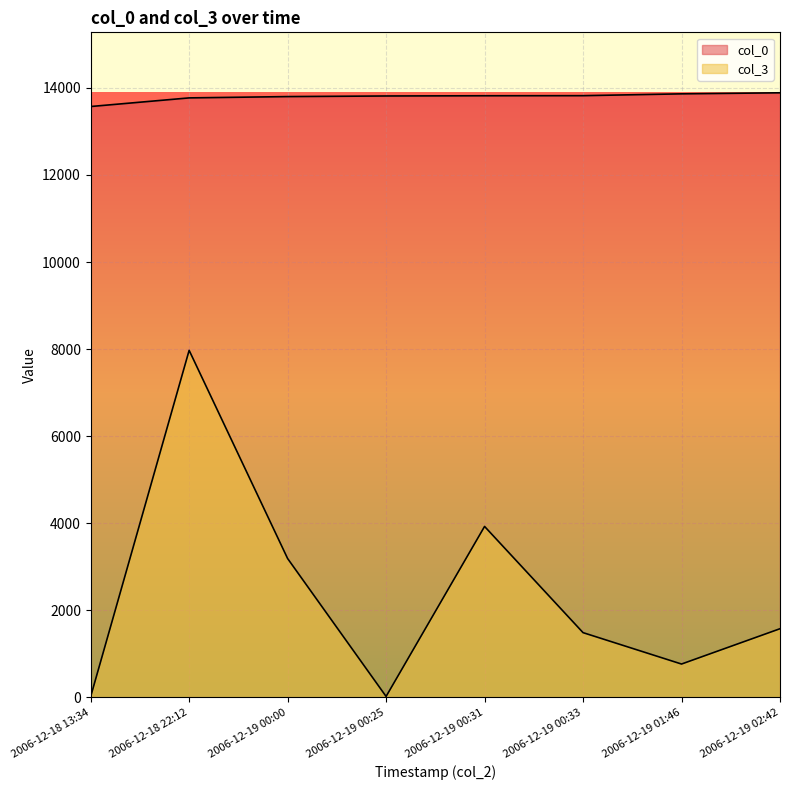

How many lines are shown in the chart?

2